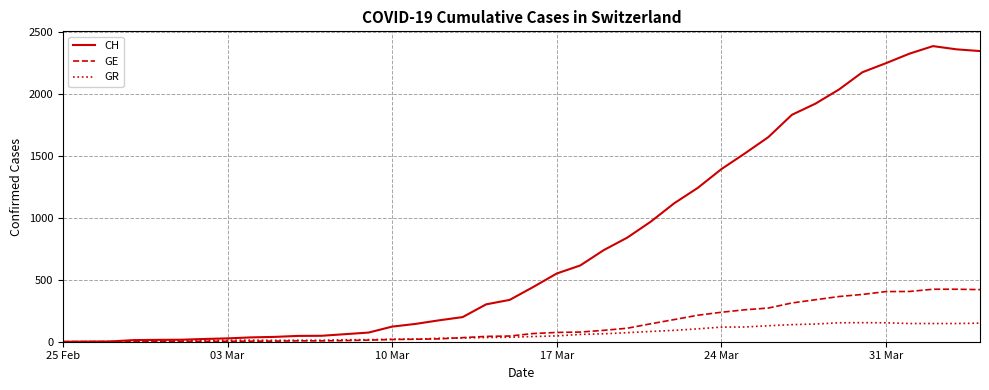

Which series has the widest spread of values?

CH